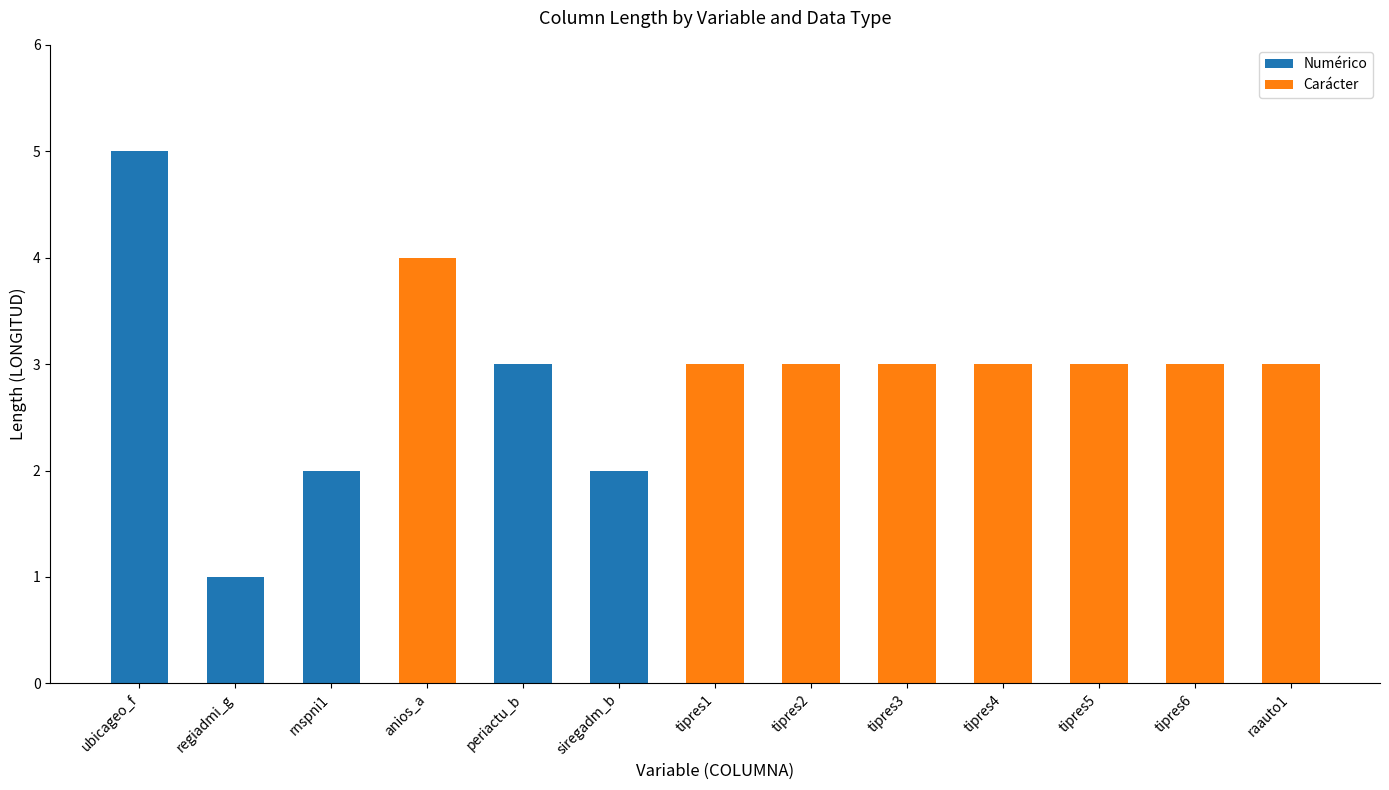

What is the difference between the Numérico values at periactu_b and tipres1?

3